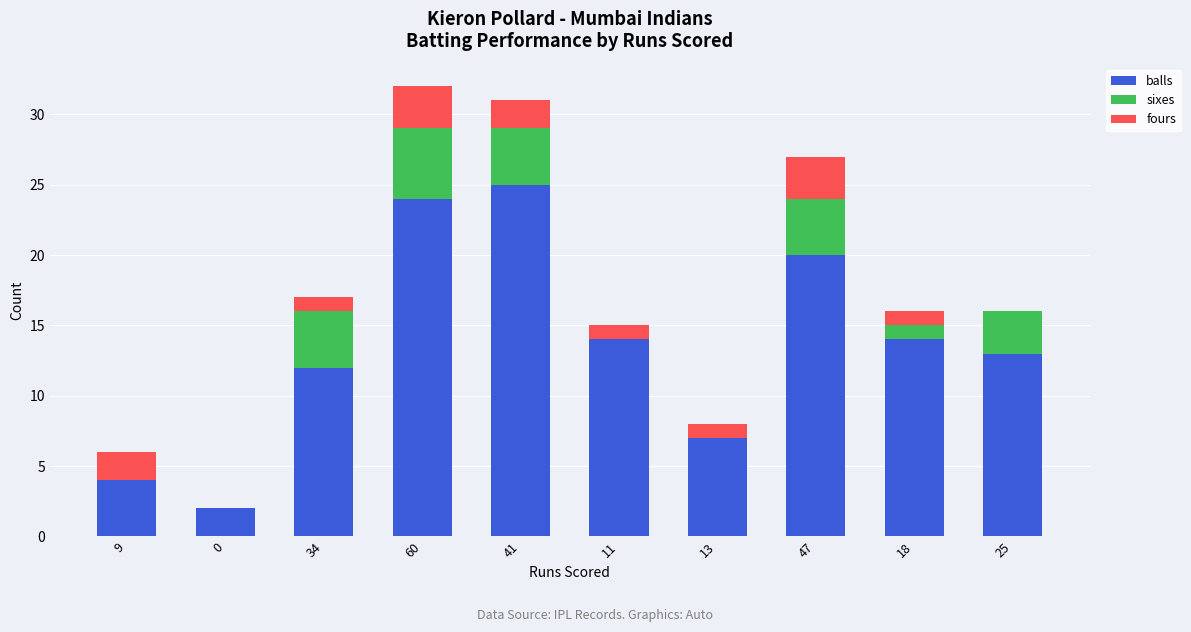

The balls series shows 24 at 60. True or false?

True